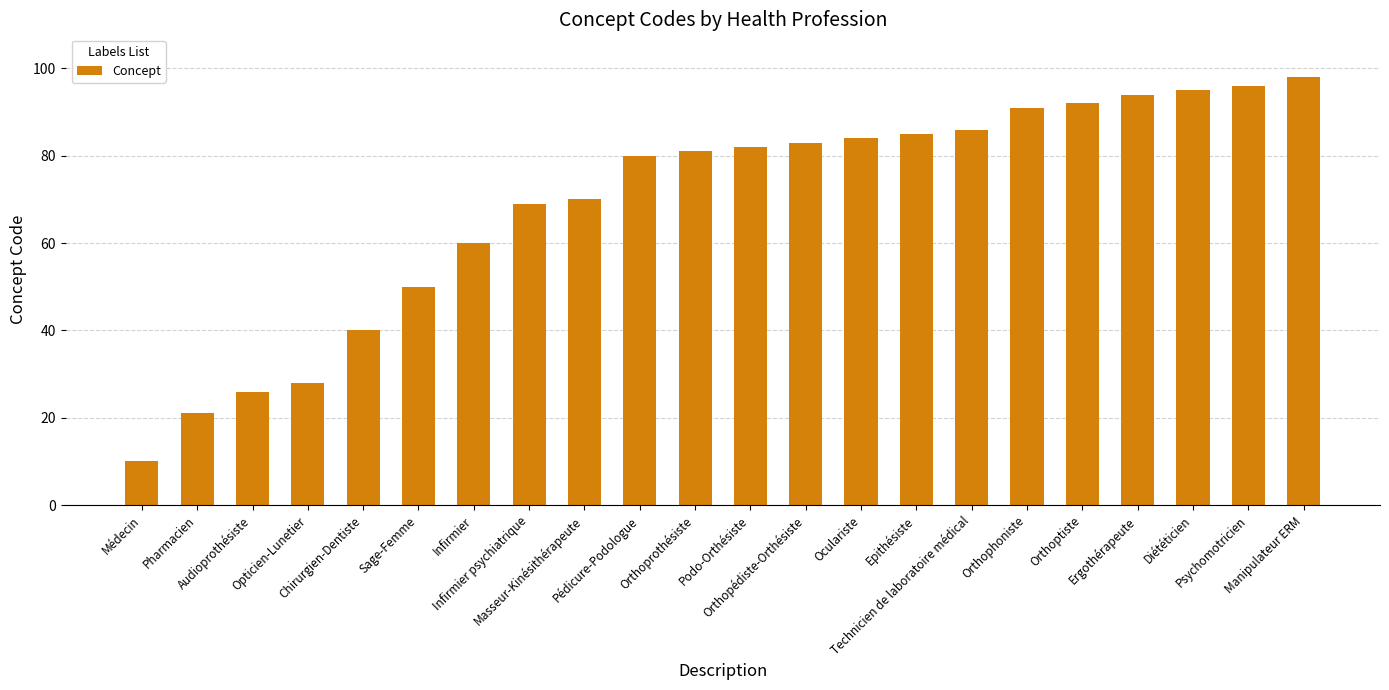

What is the label of the 18th bar from the left?

Orthoptiste